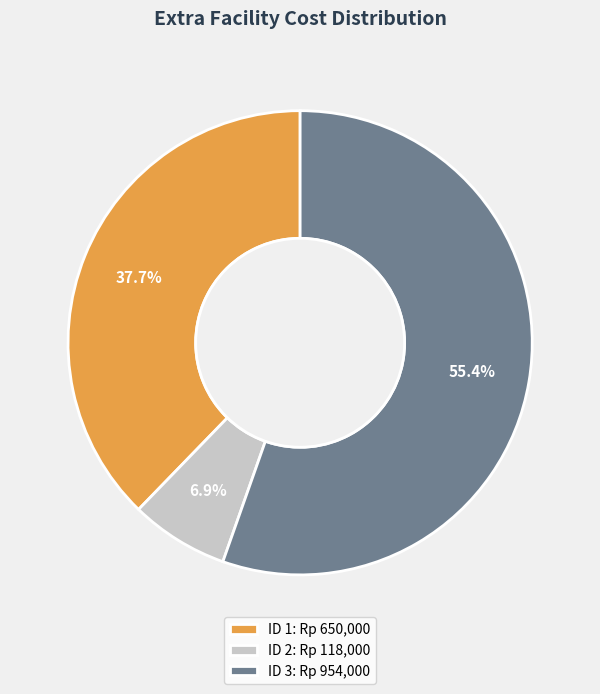

How many slices are in this pie chart?

3